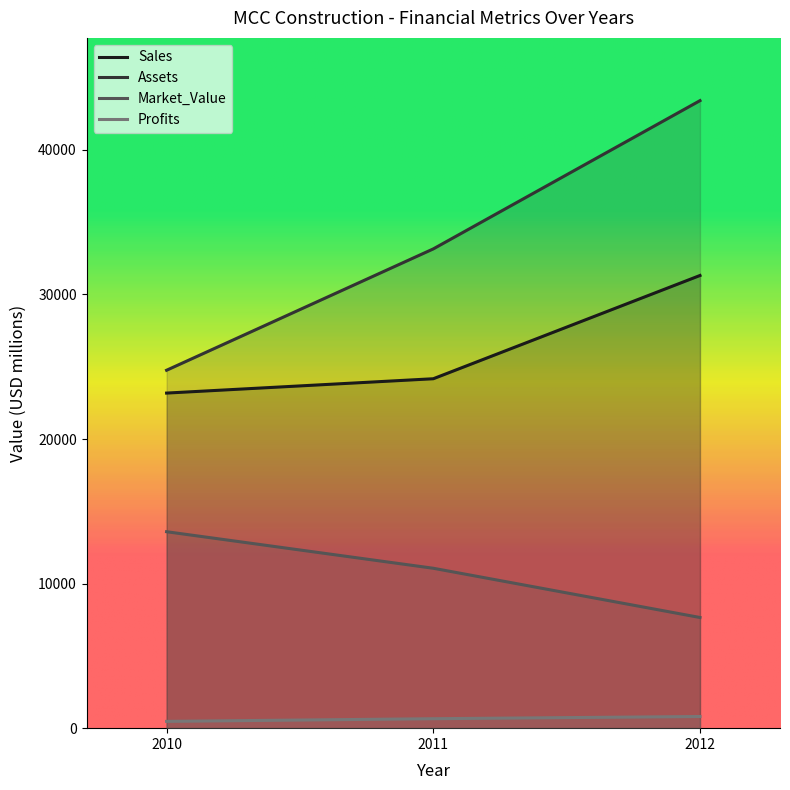

Is the value of Market_Value at 2012 greater than the value of Profits at 2010?

Yes